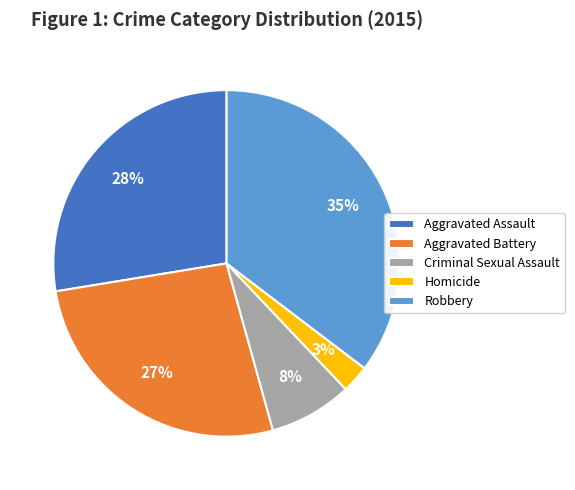

Between Aggravated Assault and Homicide, which is larger?

Aggravated Assault